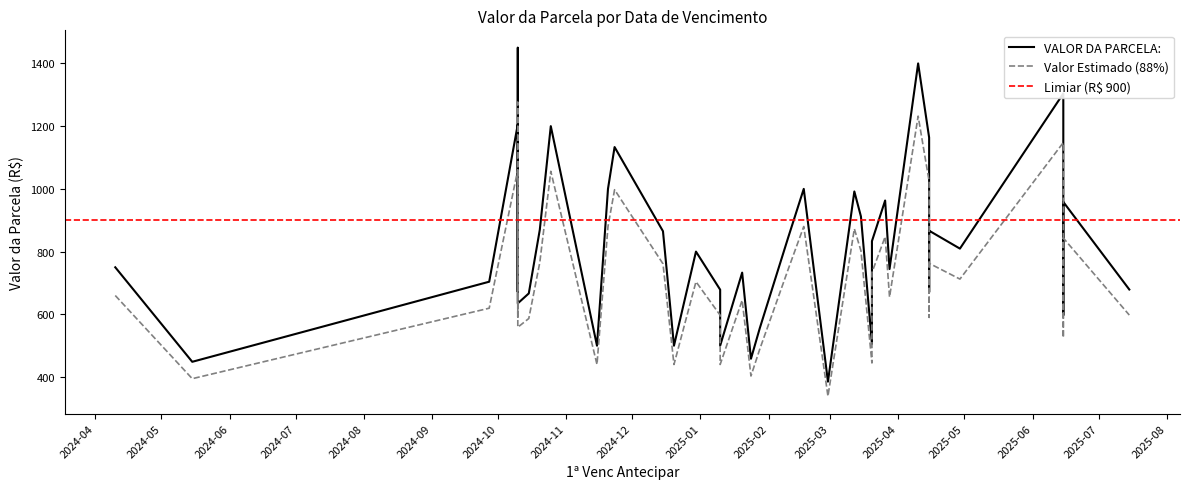

True or false: there are more than 0 points higher than both neighbors.

True